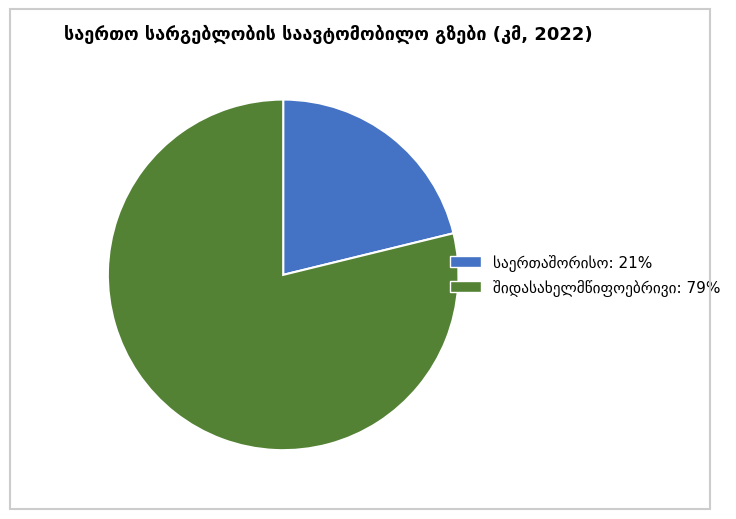

Is there a majority slice in this chart?

Yes